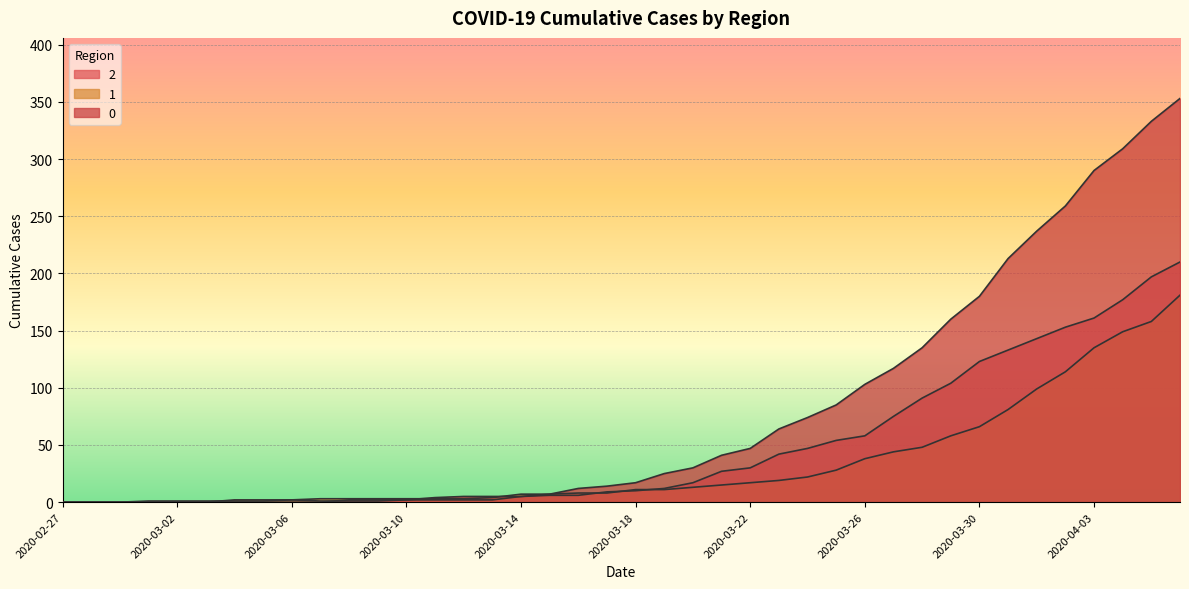

The value of 1 at 2020-03-05 is 1. True or false?

False